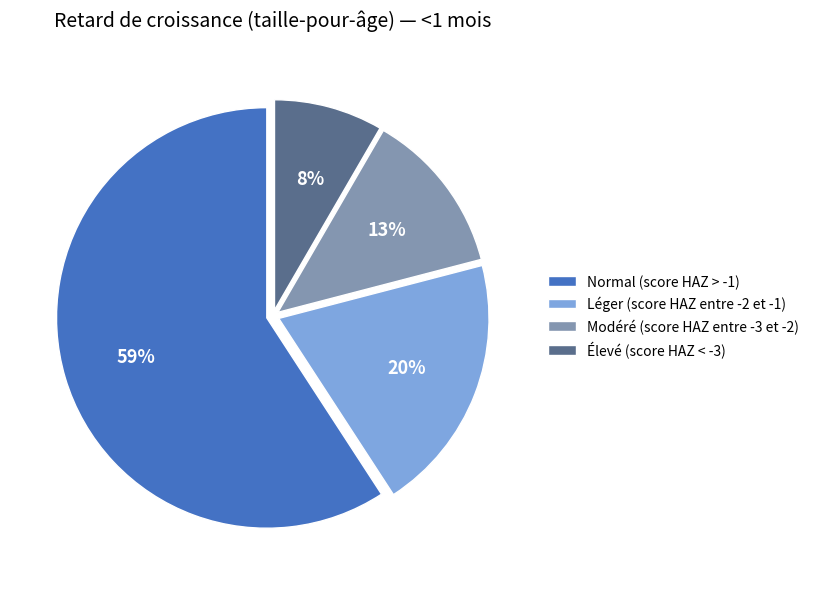

Does Élevé (score HAZ < -3) represent more than half of the total?

No